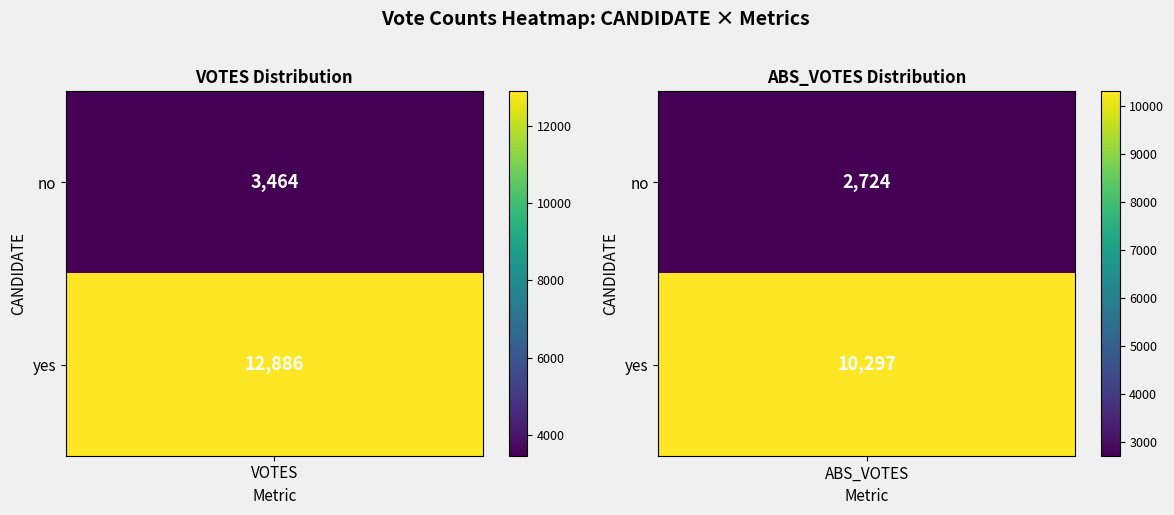

Reading left to right, list all the values displayed in this chart.

no: 0=3464	1=2724
yes: 0=12886	1=10297